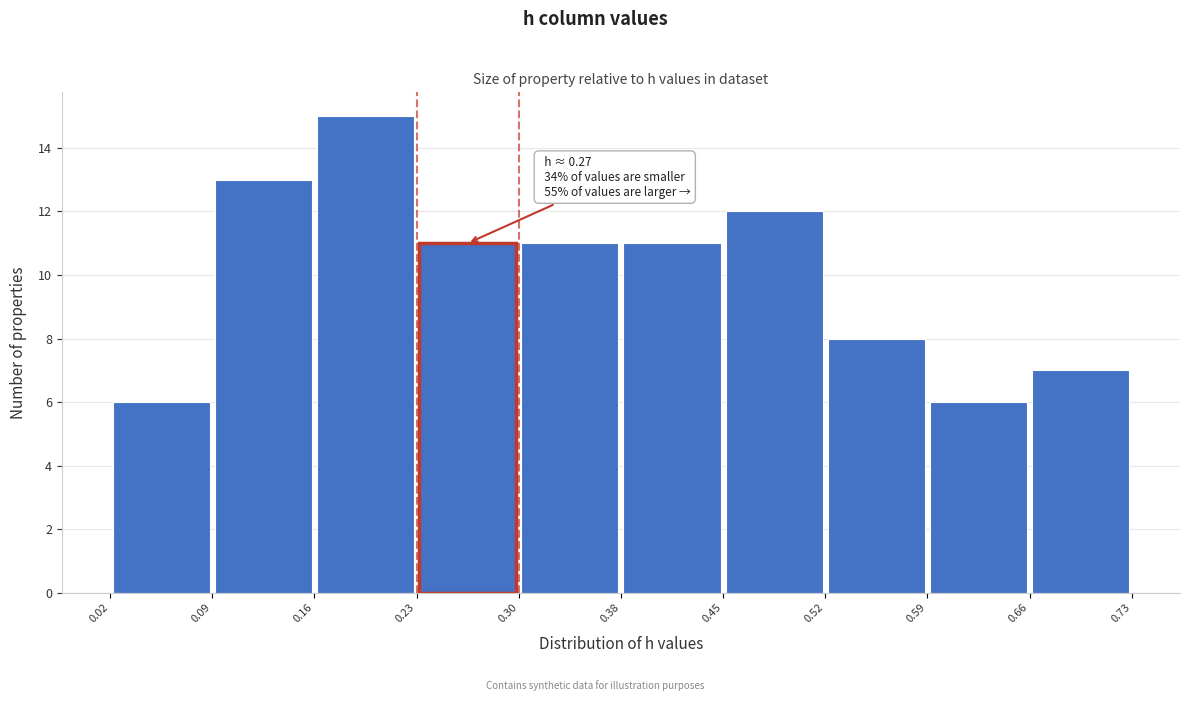

Over which range of the x-axis is the bar tallest?

0.16 to 0.23